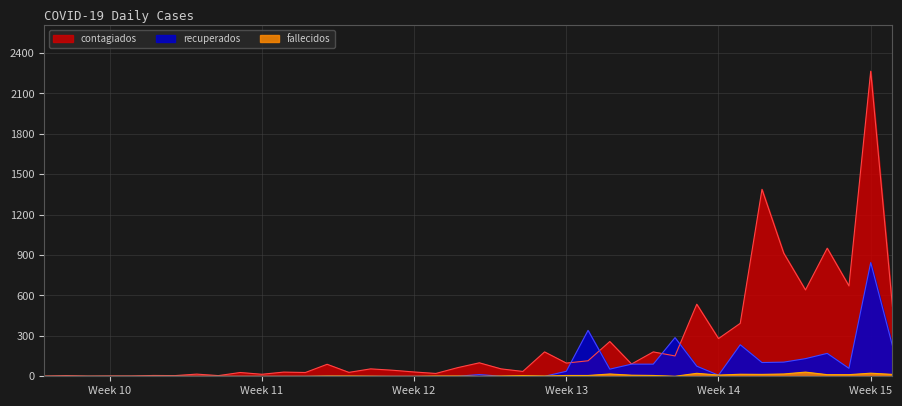

What is the value of the contagiados point at the 36th from the left?

641